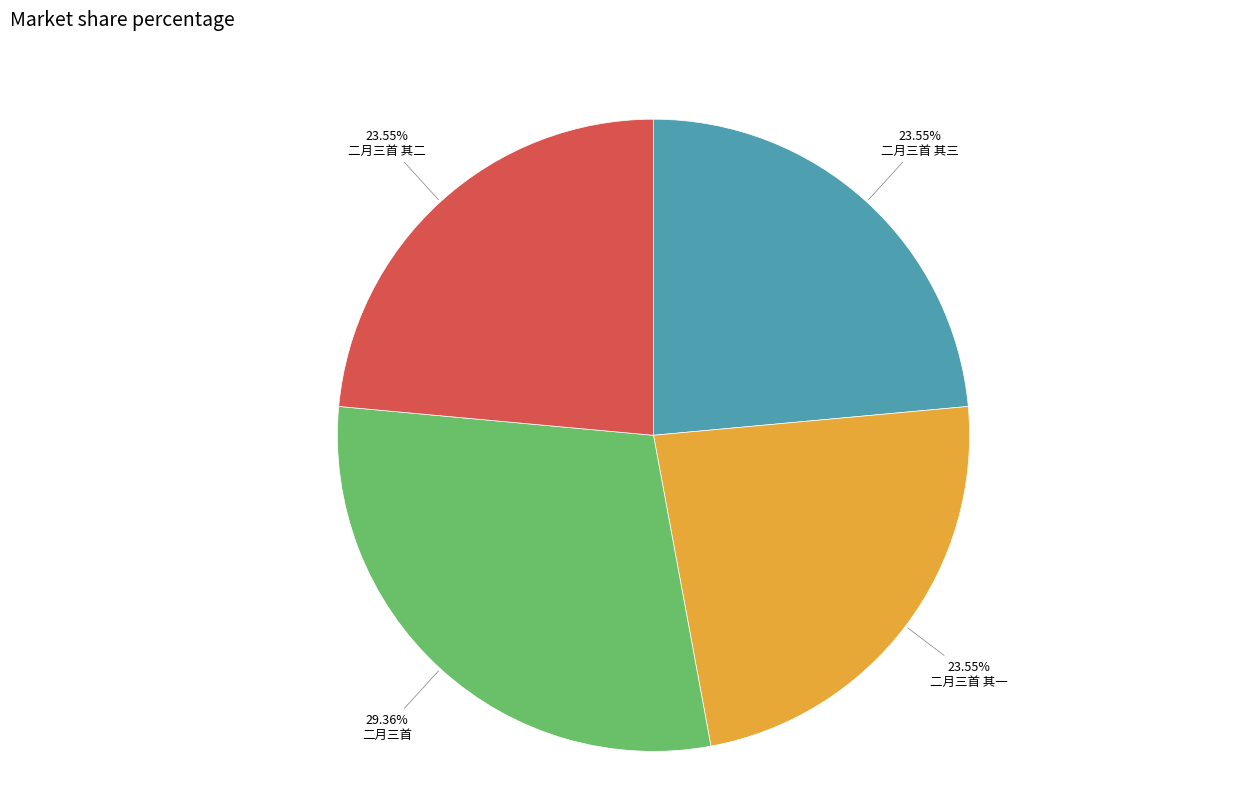

The 二月三首 slice represents 29% of the pie. True or false?

True